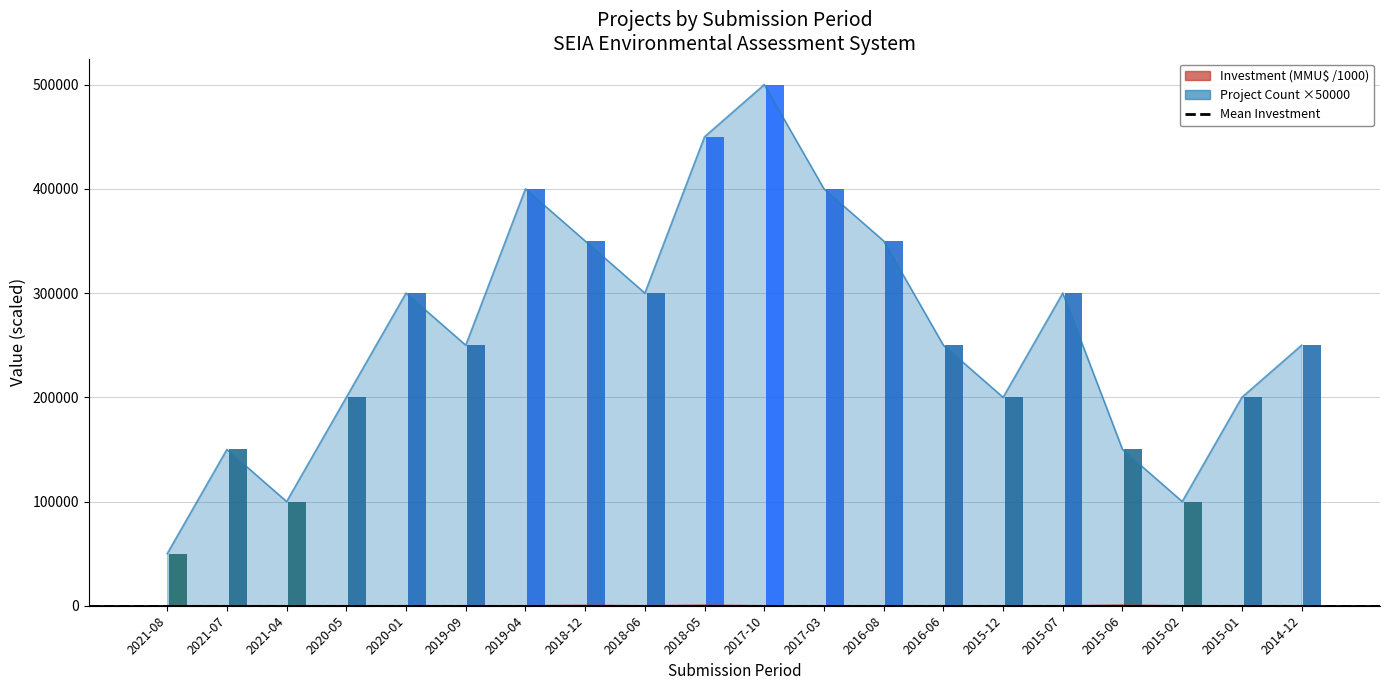

How many series are shown in this chart?

2